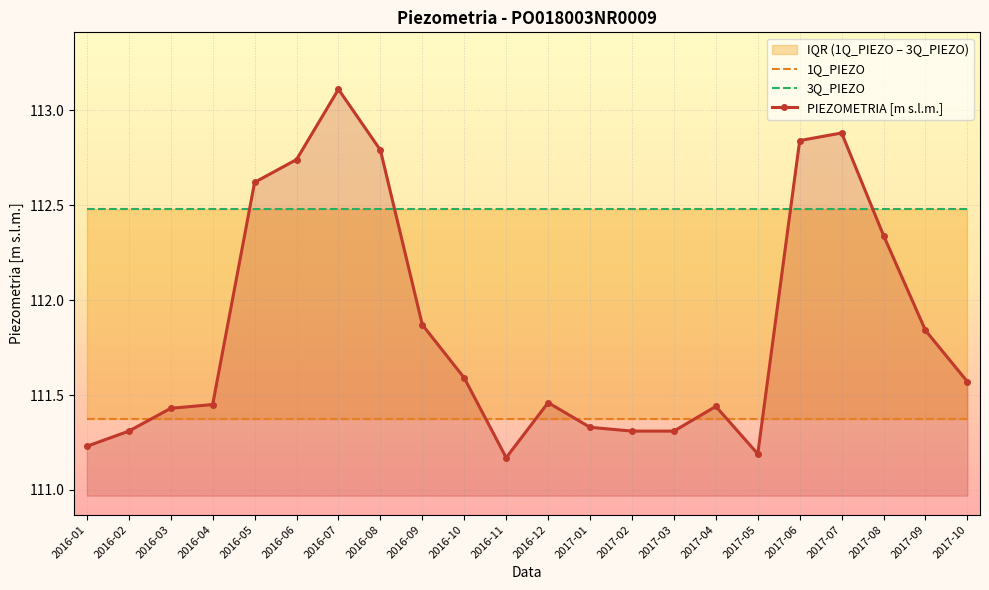

What is the difference between the PIEZOMETRIA [m s.l.m.] values at 2016-11 and 2017-03?

0.1